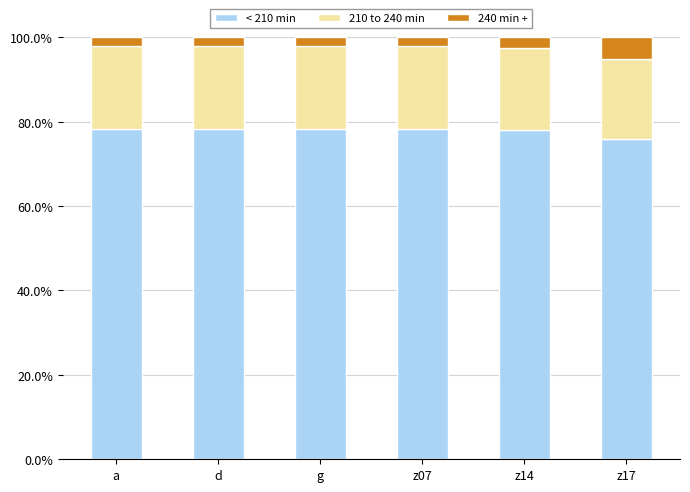

What is the highest value of the < 210 min series?

78.3